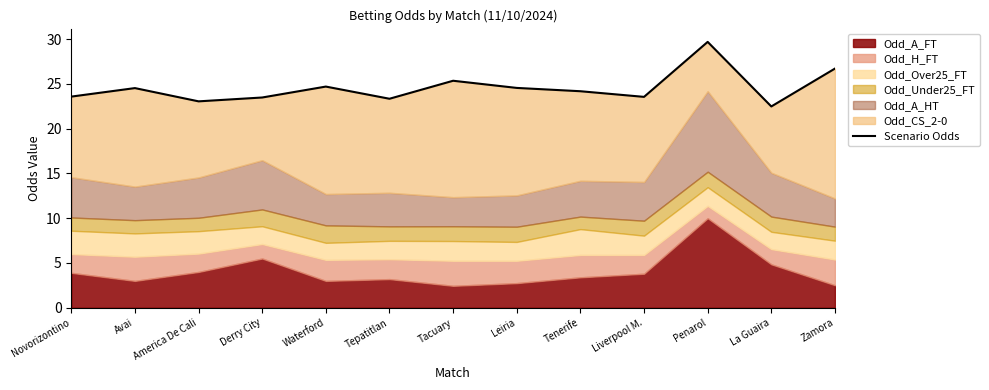

Is it true that the value at Waterford is 44.4?

False